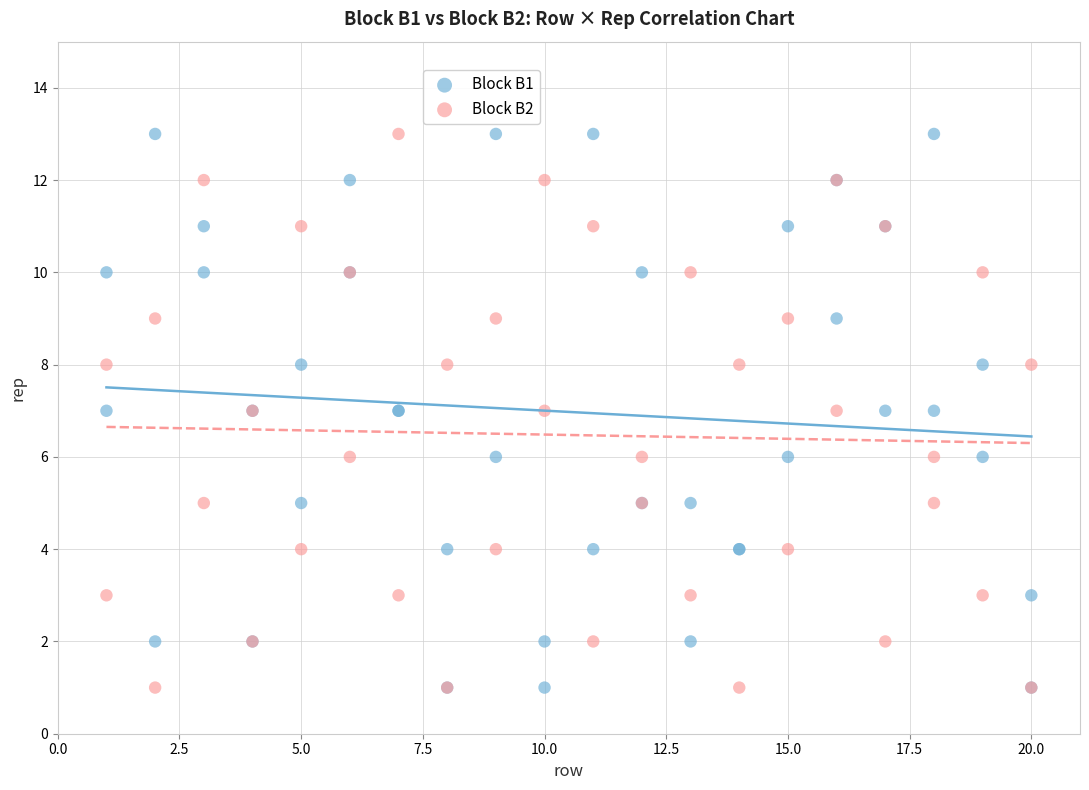

What are all the series names shown in the legend?

Block B1, Block B2